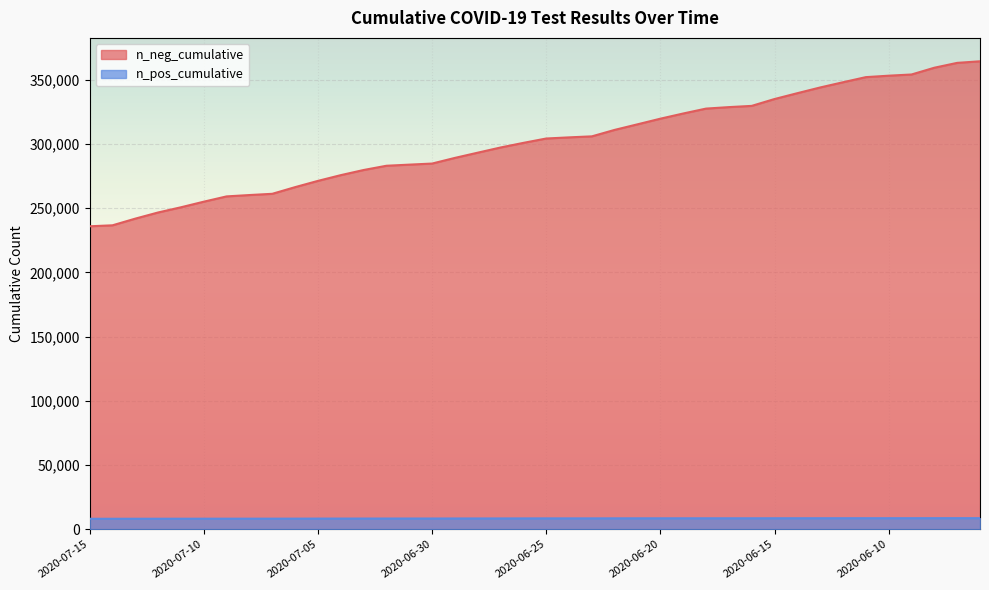

What is the value of the 13th point from the left?

279722